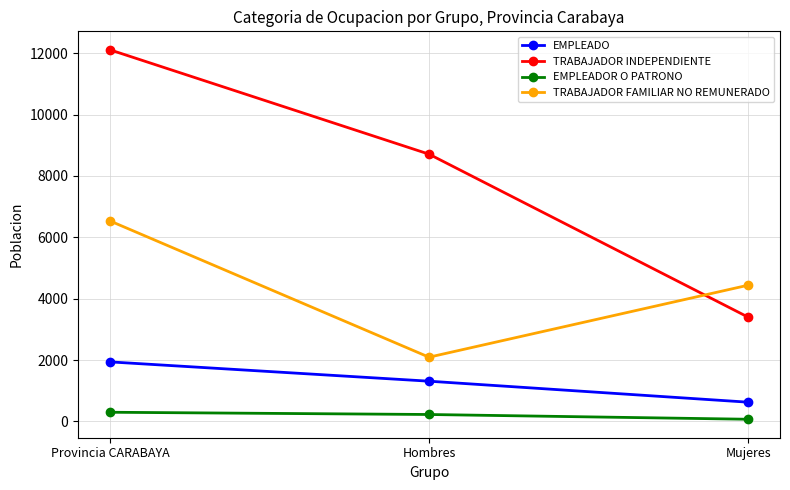

What are all the series names shown in the legend?

EMPLEADO, TRABAJADOR INDEPENDIENTE, EMPLEADOR O PATRONO, TRABAJADOR FAMILIAR NO REMUNERADO